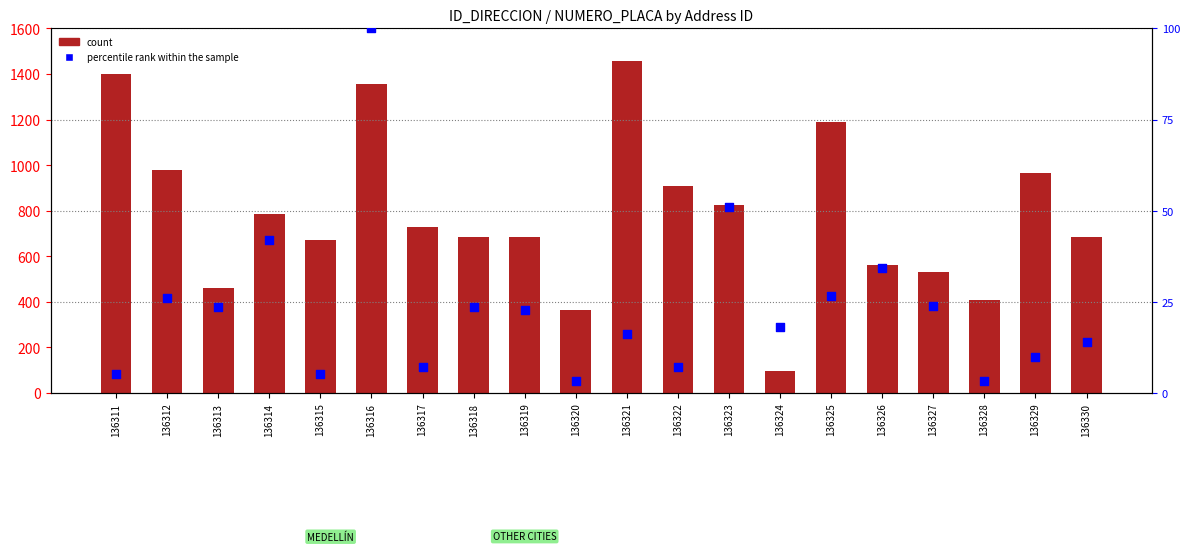

Which series contains the lowest Y value?

percentile rank within the sample